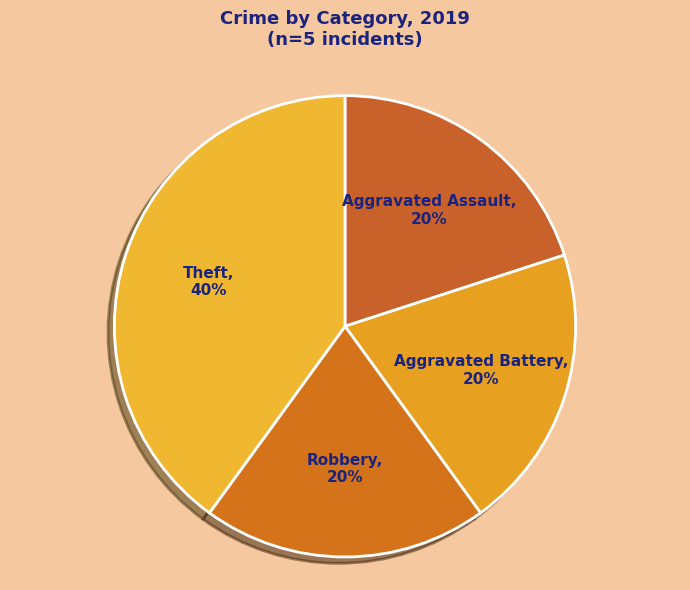

What is the ratio of the value at Aggravated Assault to the value at Aggravated Battery?

1.0